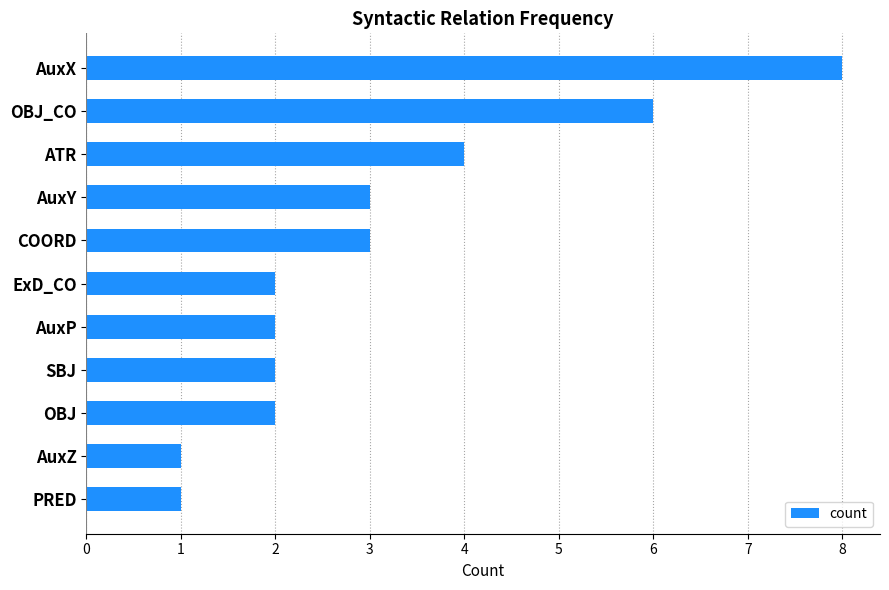

What is the difference between the second highest and second lowest values?

5